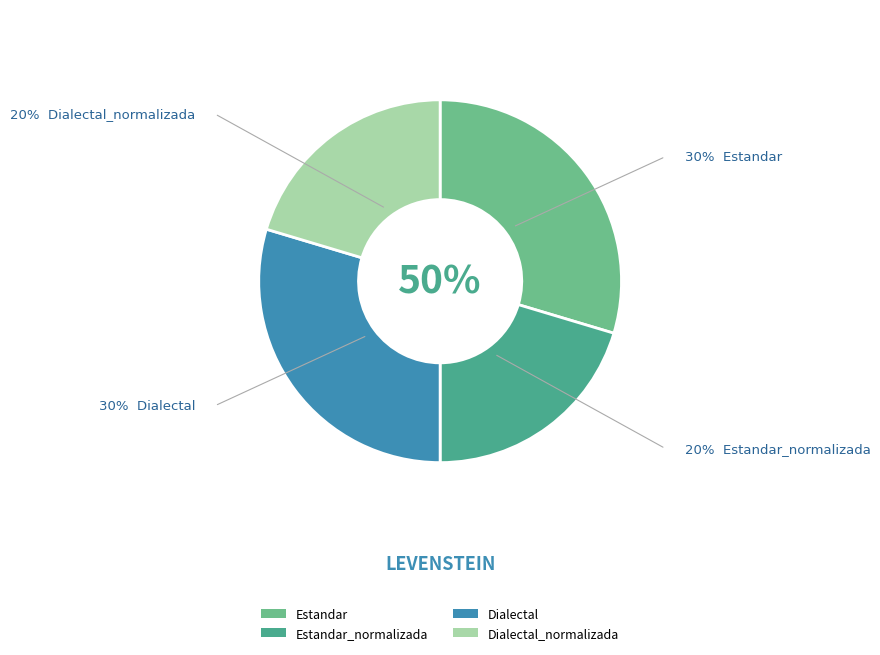

Rank the categories by value from lowest to highest.

Estandar_normalizada, Dialectal_normalizada, Estandar, Dialectal